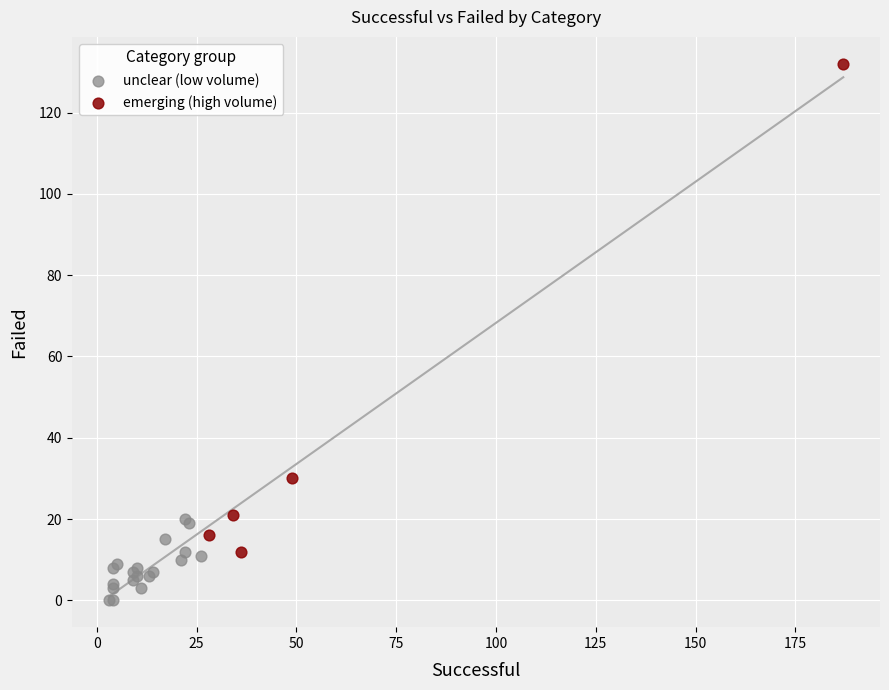

Which series reaches the maximum Y coordinate?

emerging (high volume)